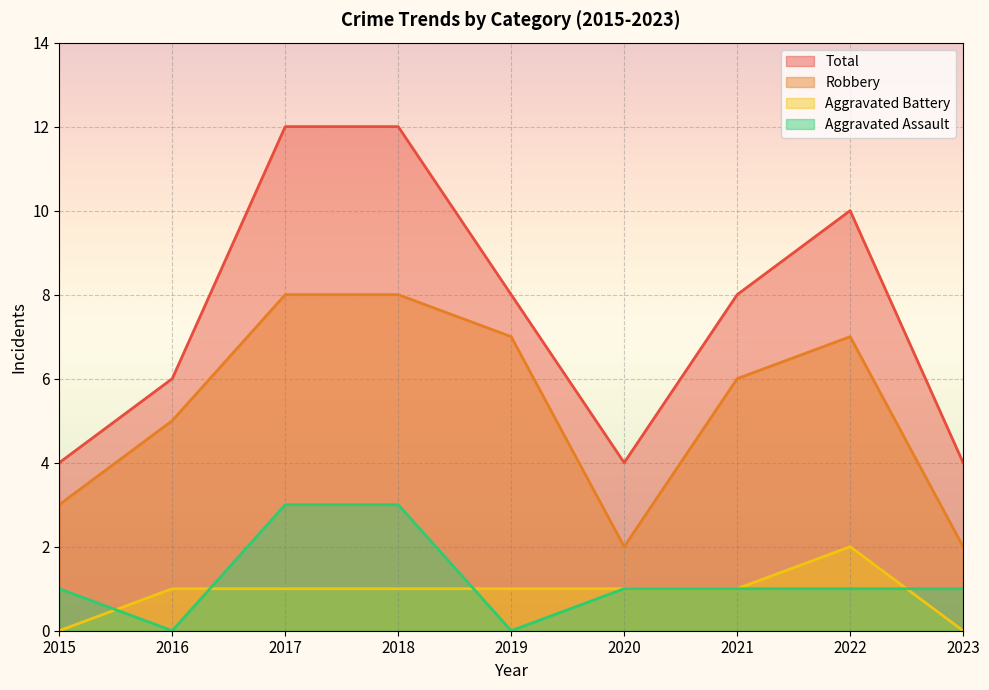

What is the difference between the Aggravated Assault values at 2021 and 2018?

2